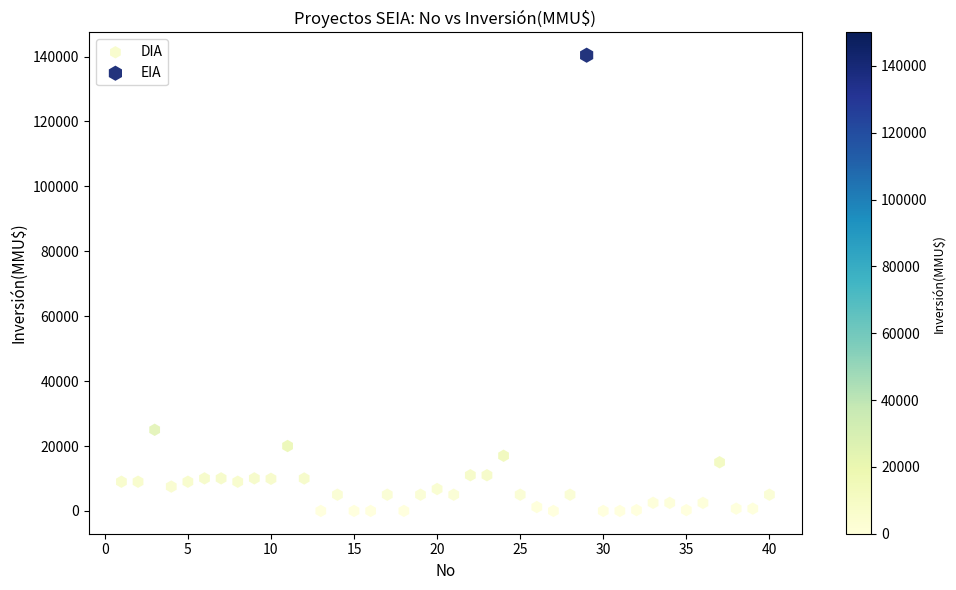

What are all the series names shown in the legend?

DIA, EIA